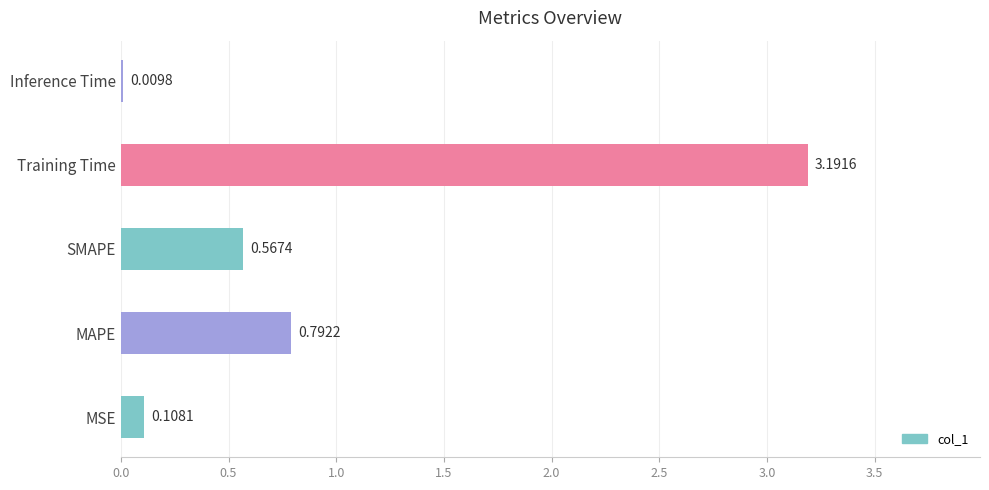

What is the change in value from SMAPE to Training Time?

+2.6